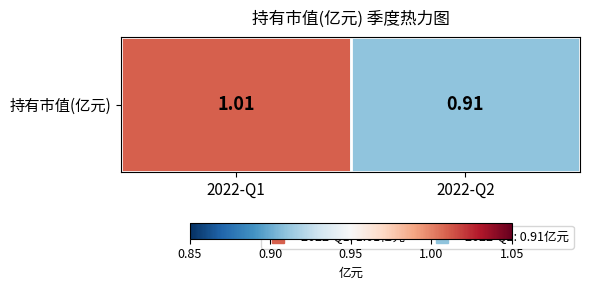

Rank the categories by value from lowest to highest.

2022-Q2, 2022-Q1